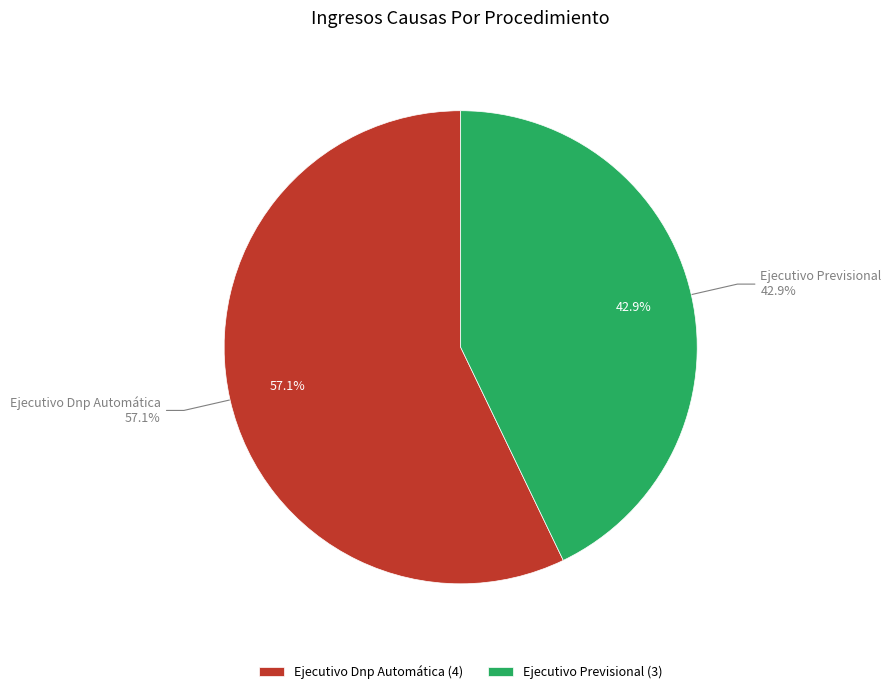

To the nearest percent, what percentage of the pie is Ejecutivo Dnp Automática?

57%